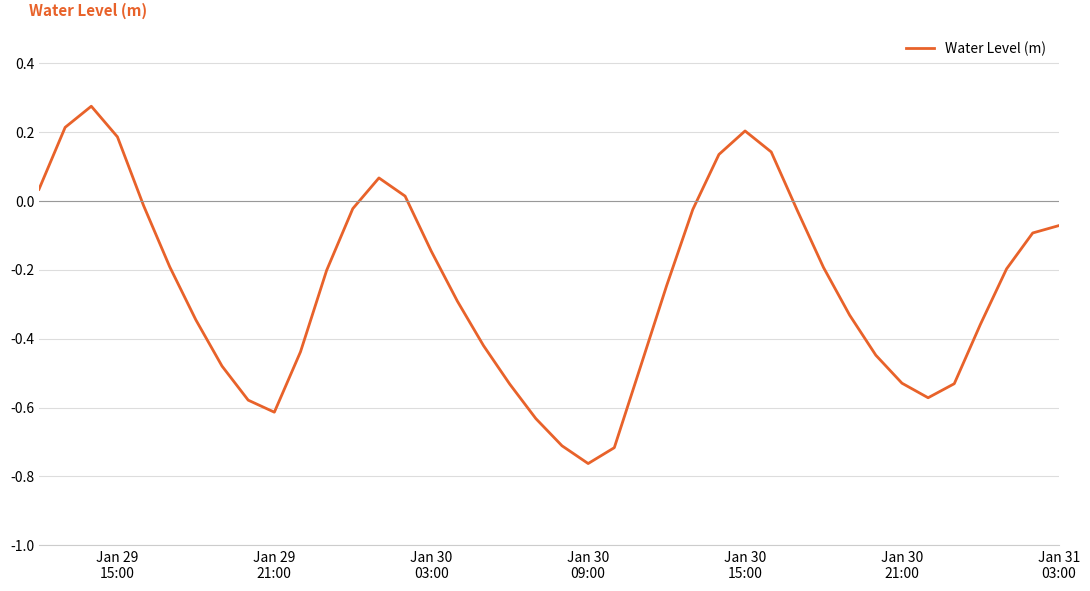

Count the number of values greater than 0.

9